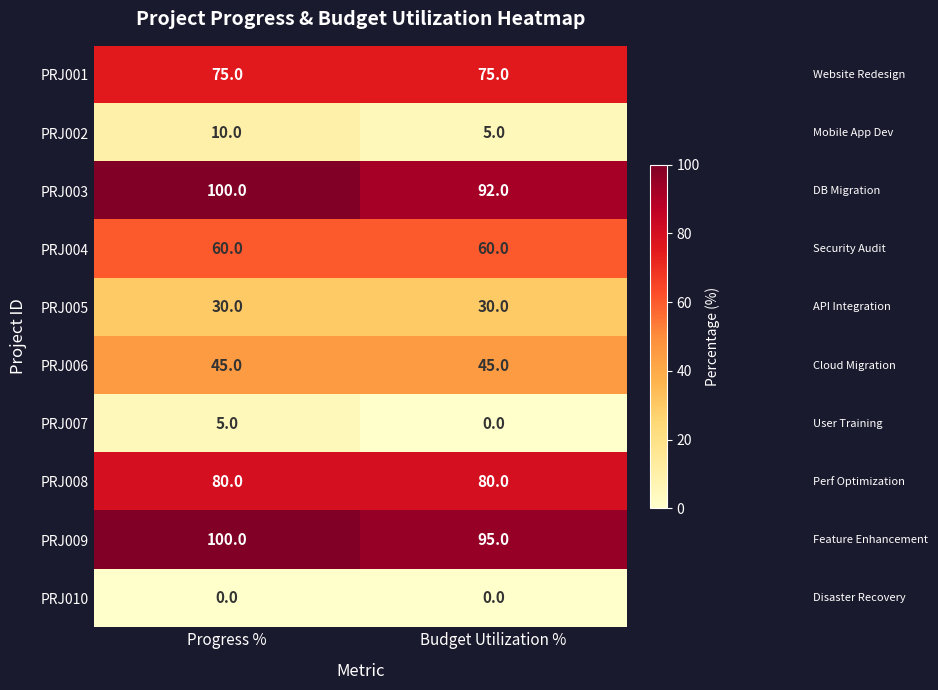

The value of PRJ007 at Budget Utilization % is 0. True or false?

True